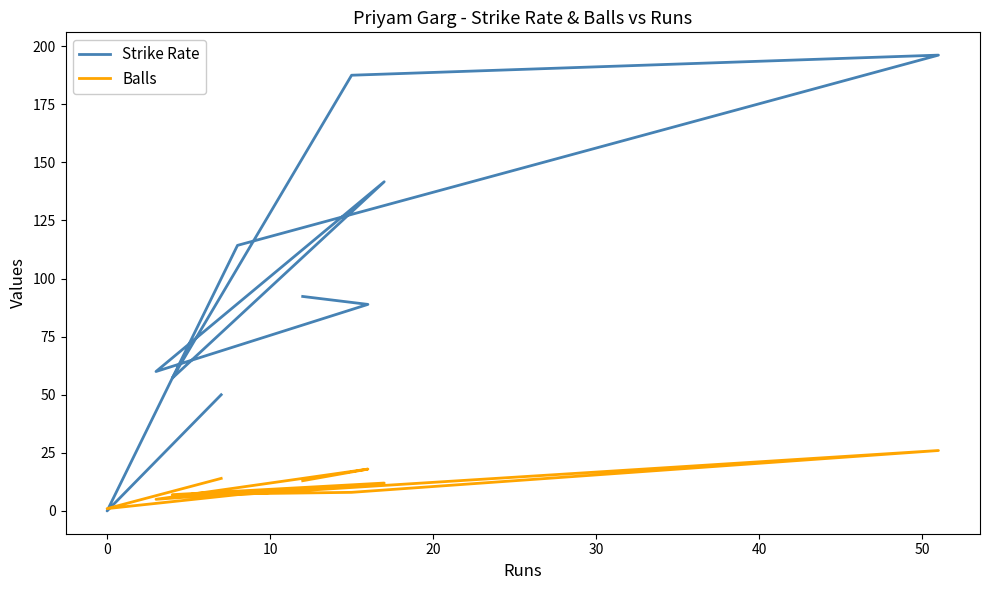

Rank the series at 30 from highest to lowest value.

Strike Rate, Balls